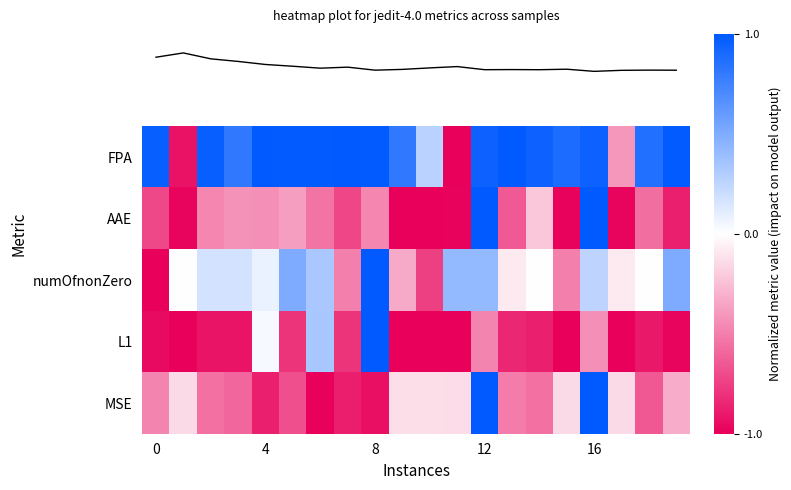

At how many categories does at least one series exceed 0?

18